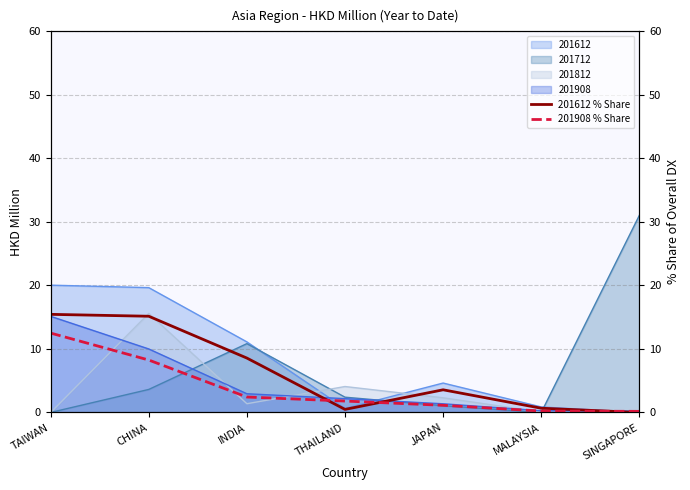

At which label does 201712 reach its peak?

SINGAPORE